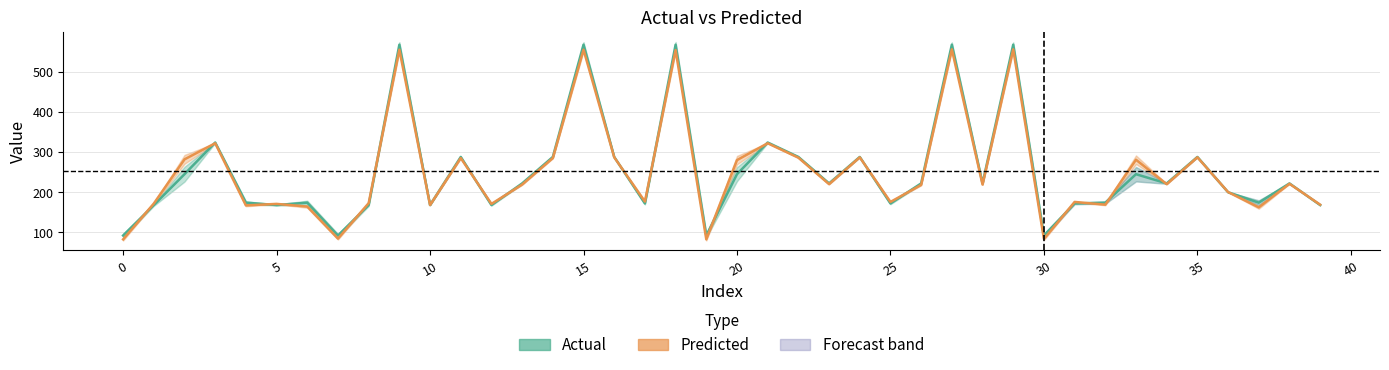

Is the value of Predicted at 22 greater than the value of Actual at 2?

Yes